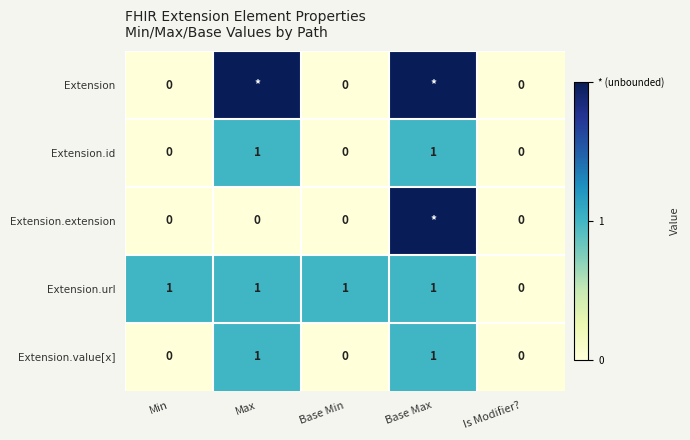

What is the sum of all Extension.url values?

4